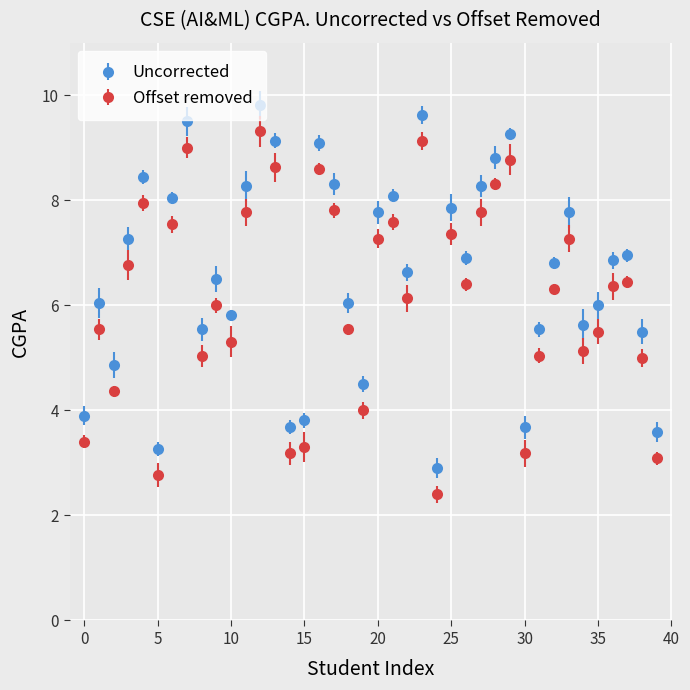

What is the difference between the maximum and minimum values in the Uncorrected series?

6.9